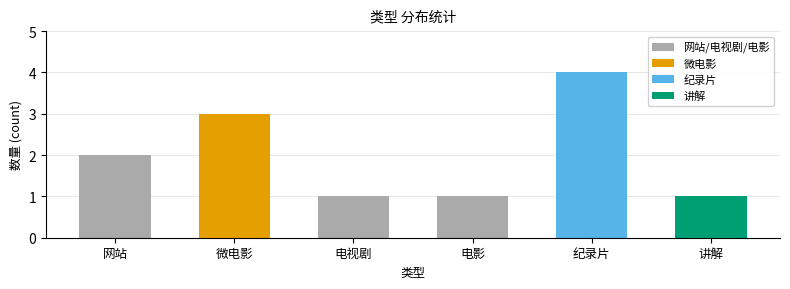

Count the values in the range 1 to 3.

5